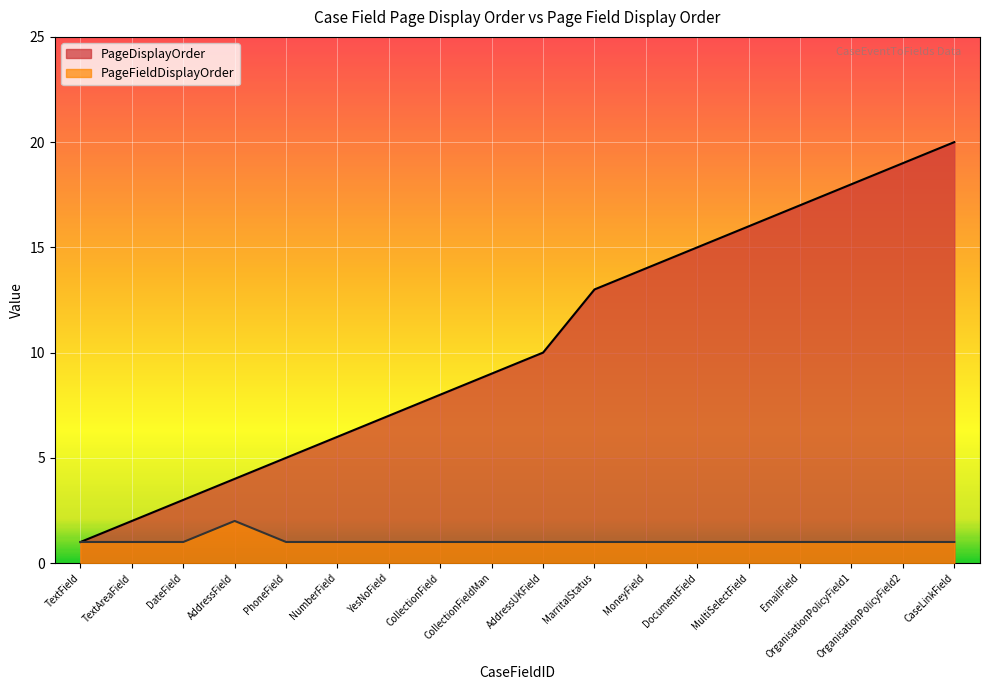

Which has a higher value, OrganisationPolicyField2 or MarritalStatus?

OrganisationPolicyField2